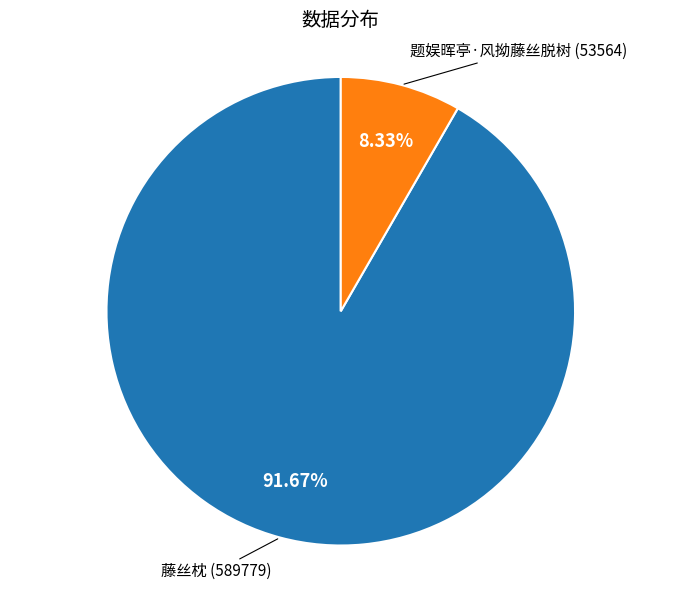

To the nearest percent, what is the difference between the largest and smallest slice percentages?

83%